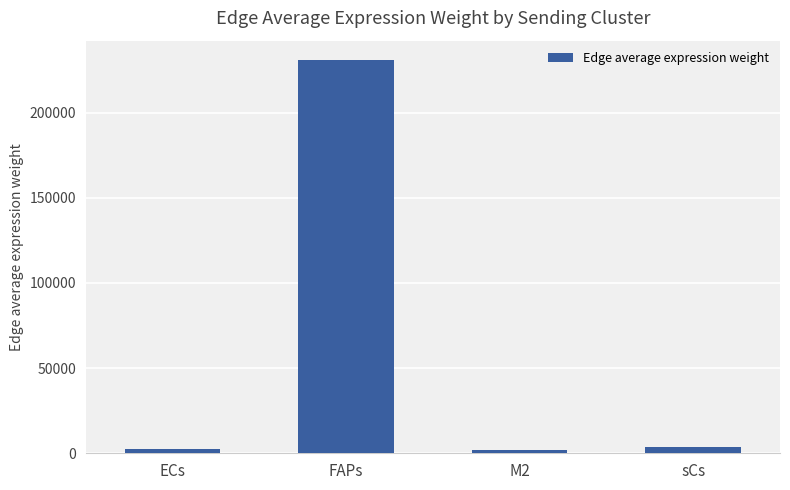

Which label corresponds to the largest value in the chart?

FAPs